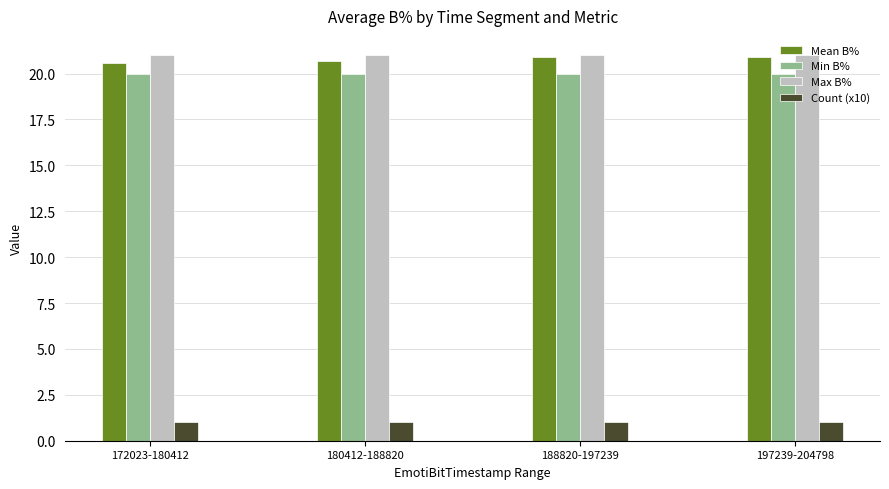

What is the sum of all Mean B% values?

83.1